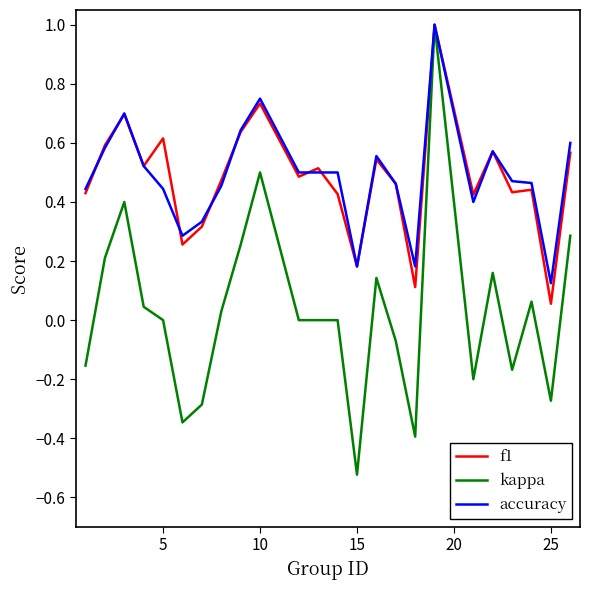

Which series has the widest spread of values?

kappa